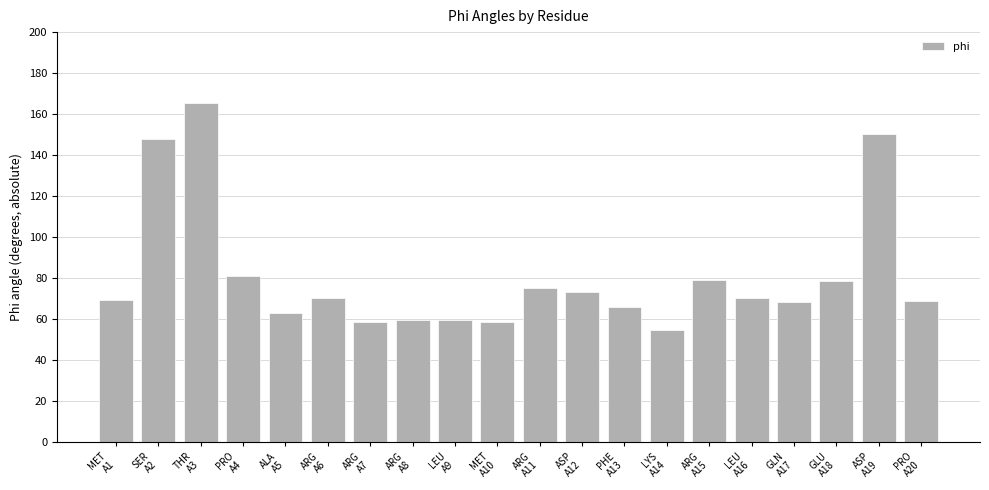

What is the value of the 11th bar from the left?

74.9